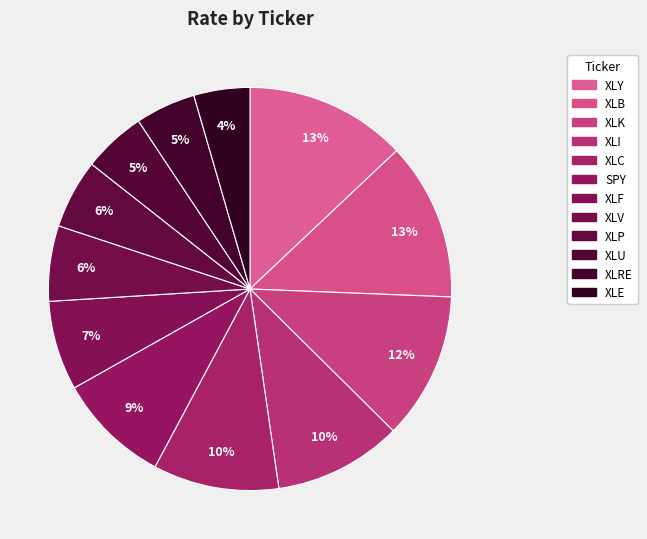

Rank the categories by value from lowest to highest.

XLE, XLRE, XLU, XLP, XLV, XLF, SPY, XLC, XLI, XLK, XLB, XLY